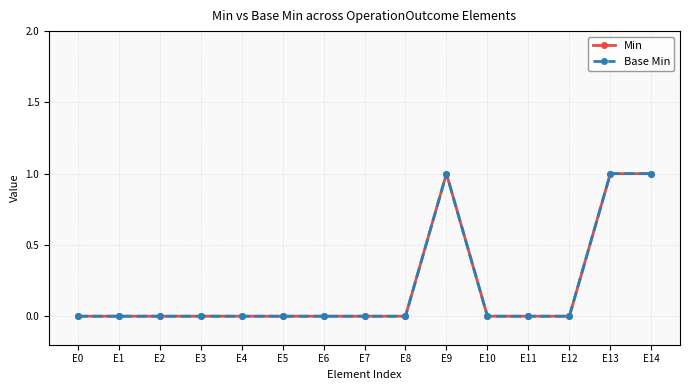

Which series has the largest total across all categories?

Min